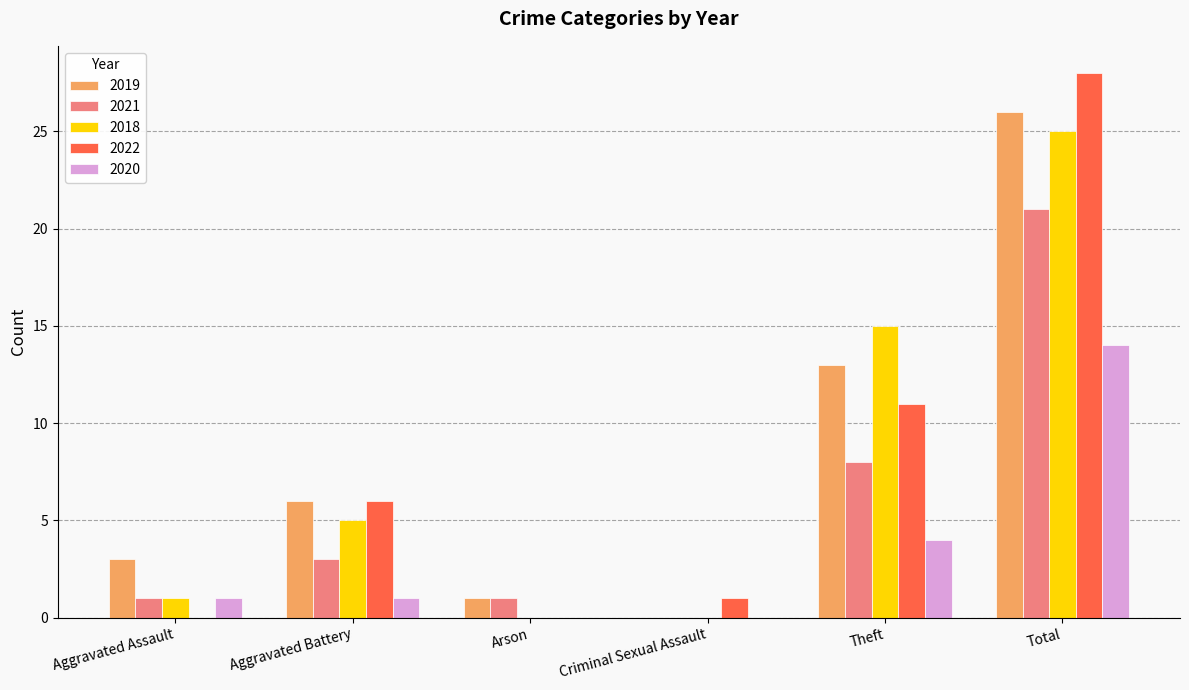

What is the total value across all series at Aggravated Battery?

21